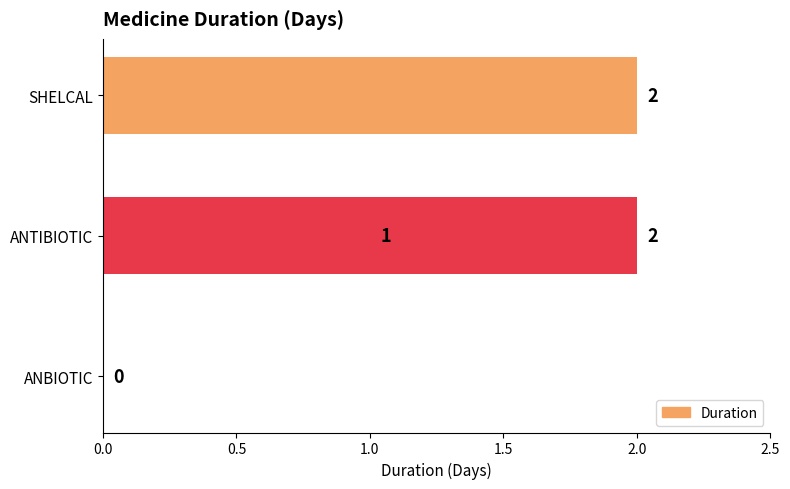

What position from the right is ANBIOTIC?

2